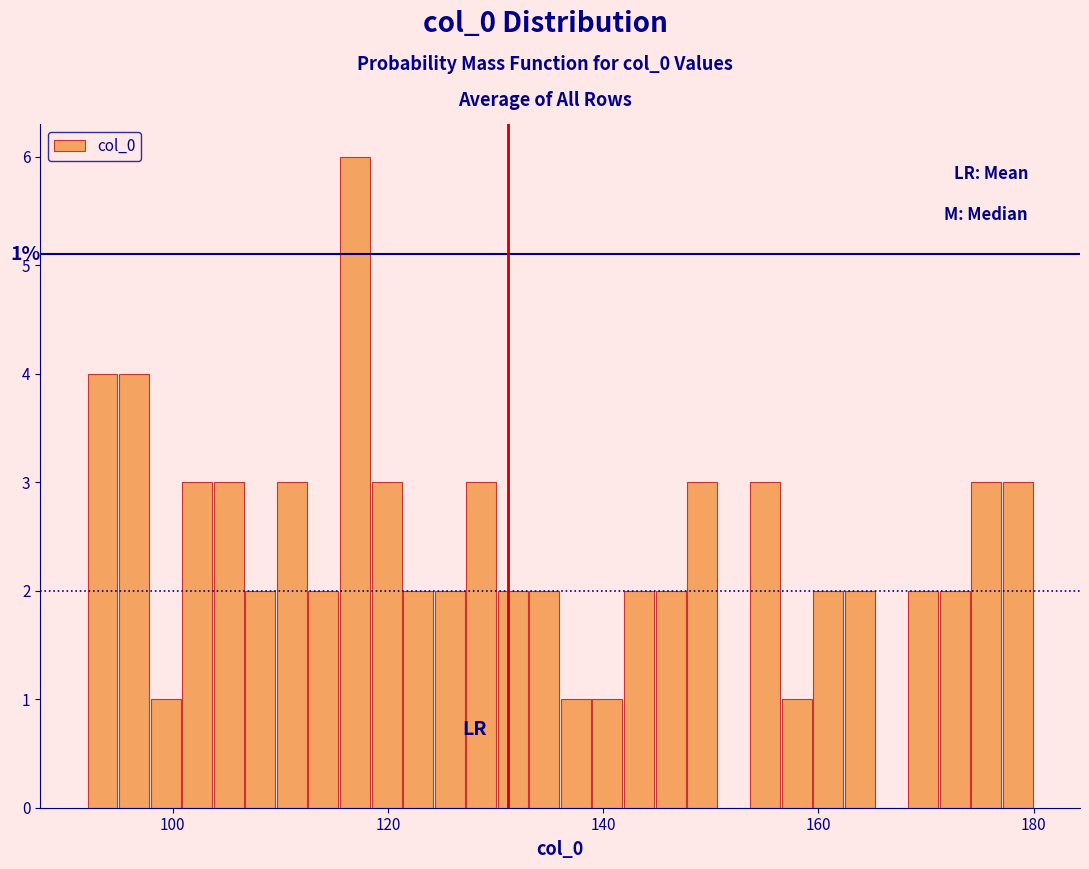

Read against the x-axis, roughly where is the centre of the tallest bar?

116